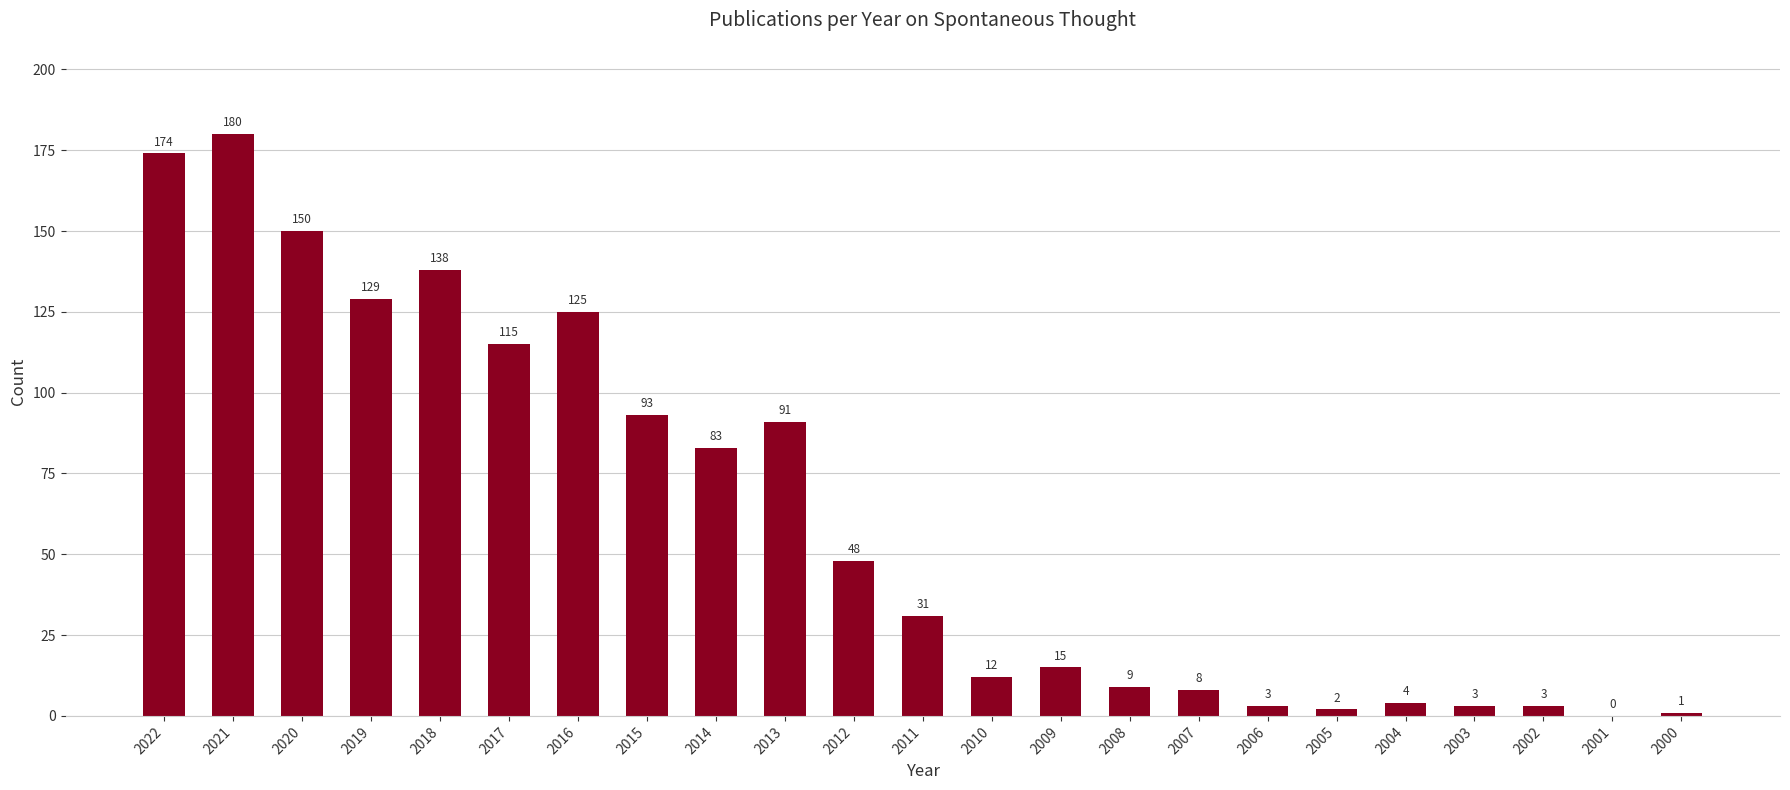

What is the maximum value shown in the chart?

180